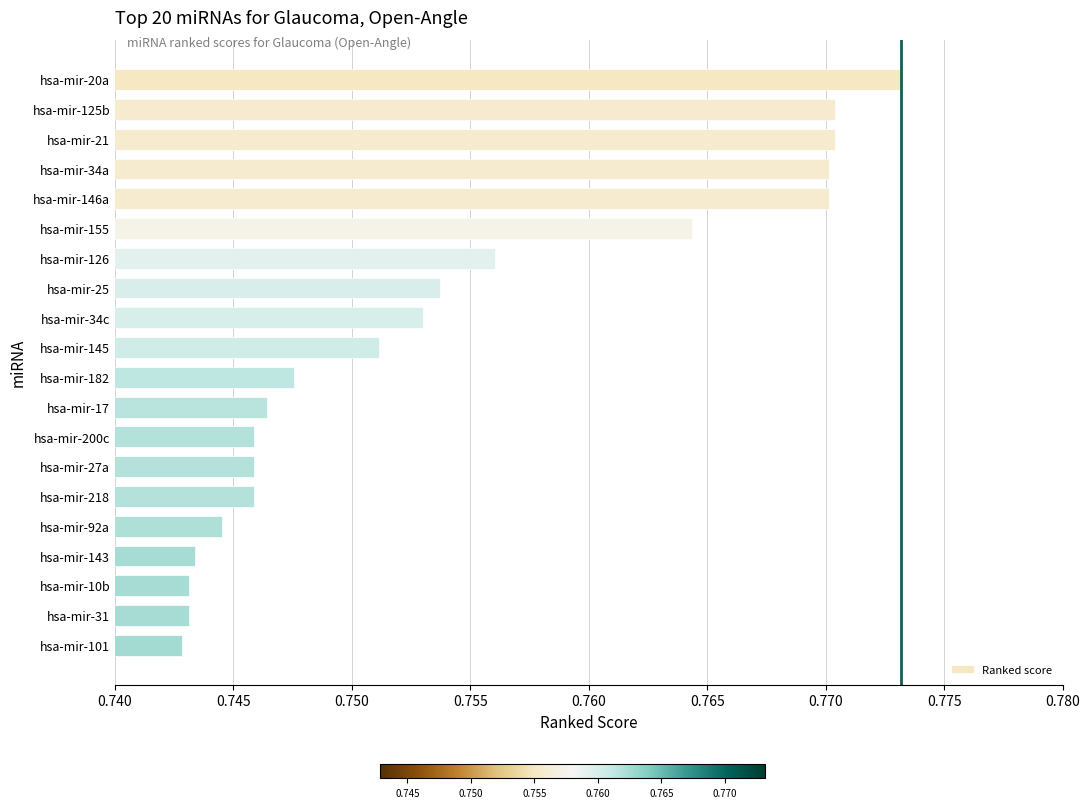

Which has a higher value, hsa-mir-34c or hsa-mir-10b?

hsa-mir-34c